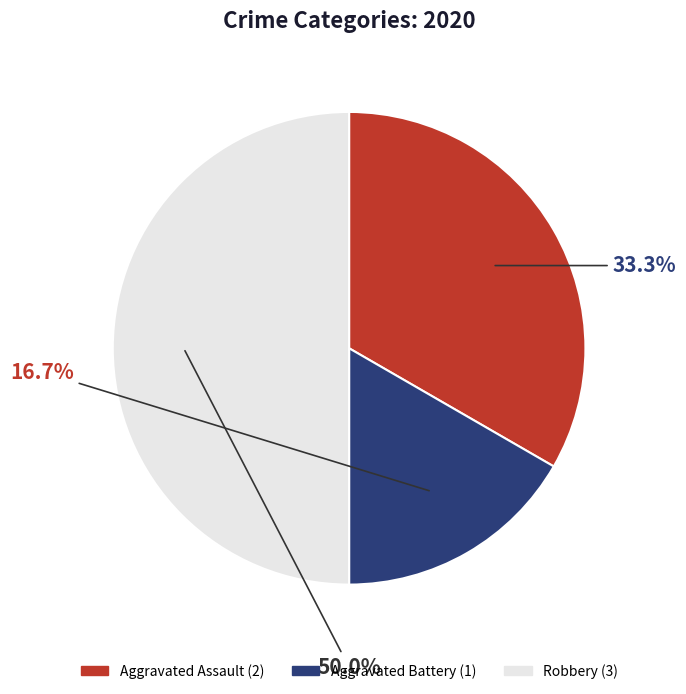

How many slices are in this pie chart?

3